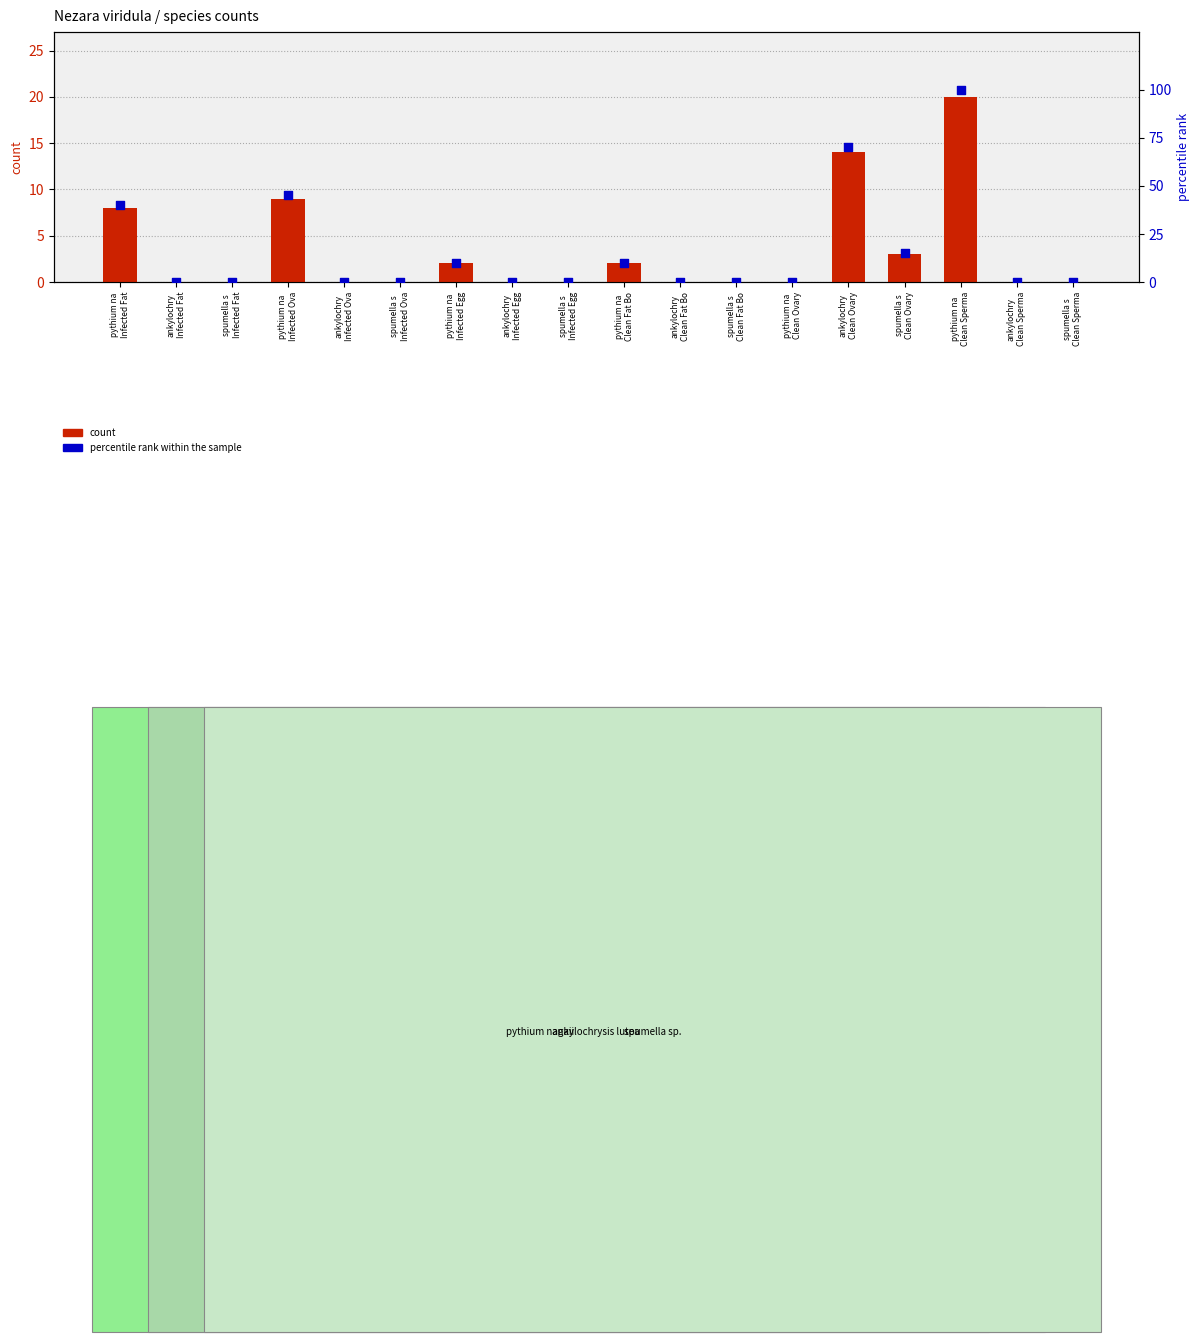

Which series has the largest Y range (max minus min)?

percentile rank within the sample